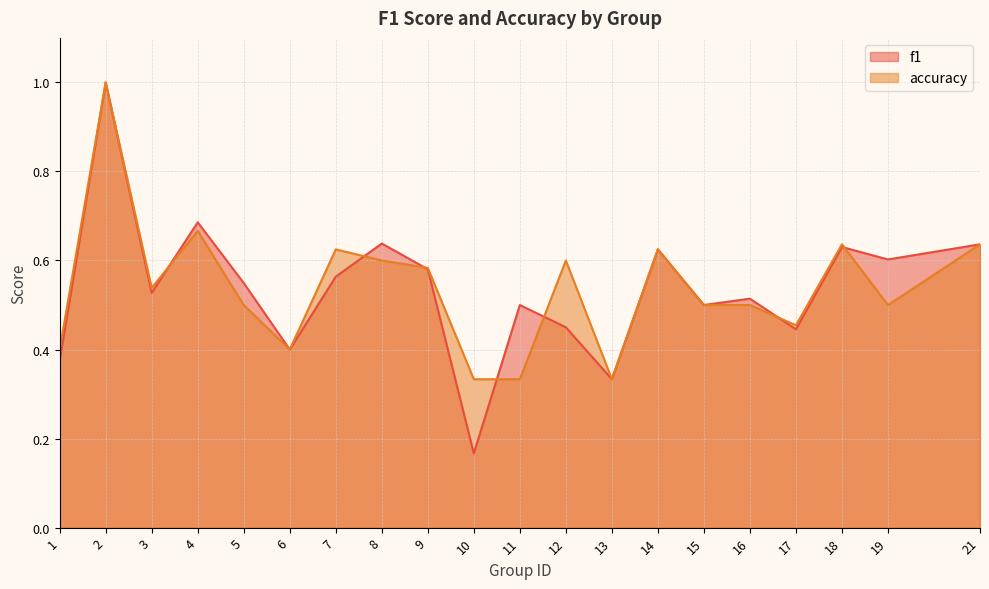

Reading left to right, extract all data points from this chart.

f1: 0.4	1.0	0.5	0.7	0.5	0.4	0.6	0.6	0.6	0.2	0.5	0.5	0.3	0.6	0.5	0.5	0.4	0.6	0.6	0.6
accuracy: 0.4	1.0	0.5	0.7	0.5	0.4	0.6	0.6	0.6	0.3	0.3	0.6	0.3	0.6	0.5	0.5	0.5	0.6	0.5	0.6